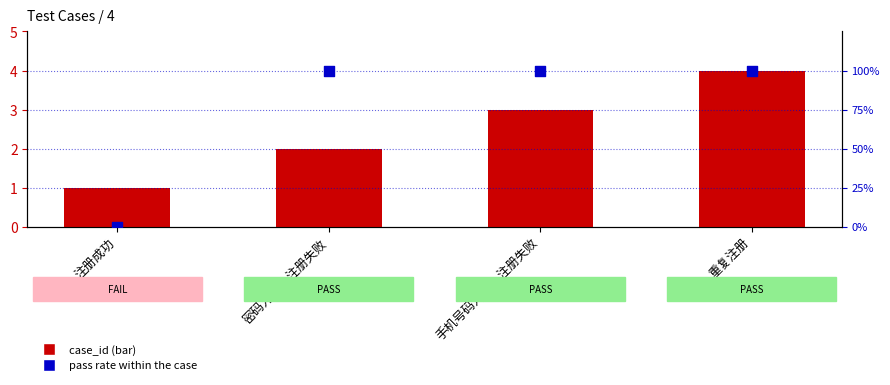

Which series contains the lowest Y value?

pass rate (0=FAIL, 100=PASS)